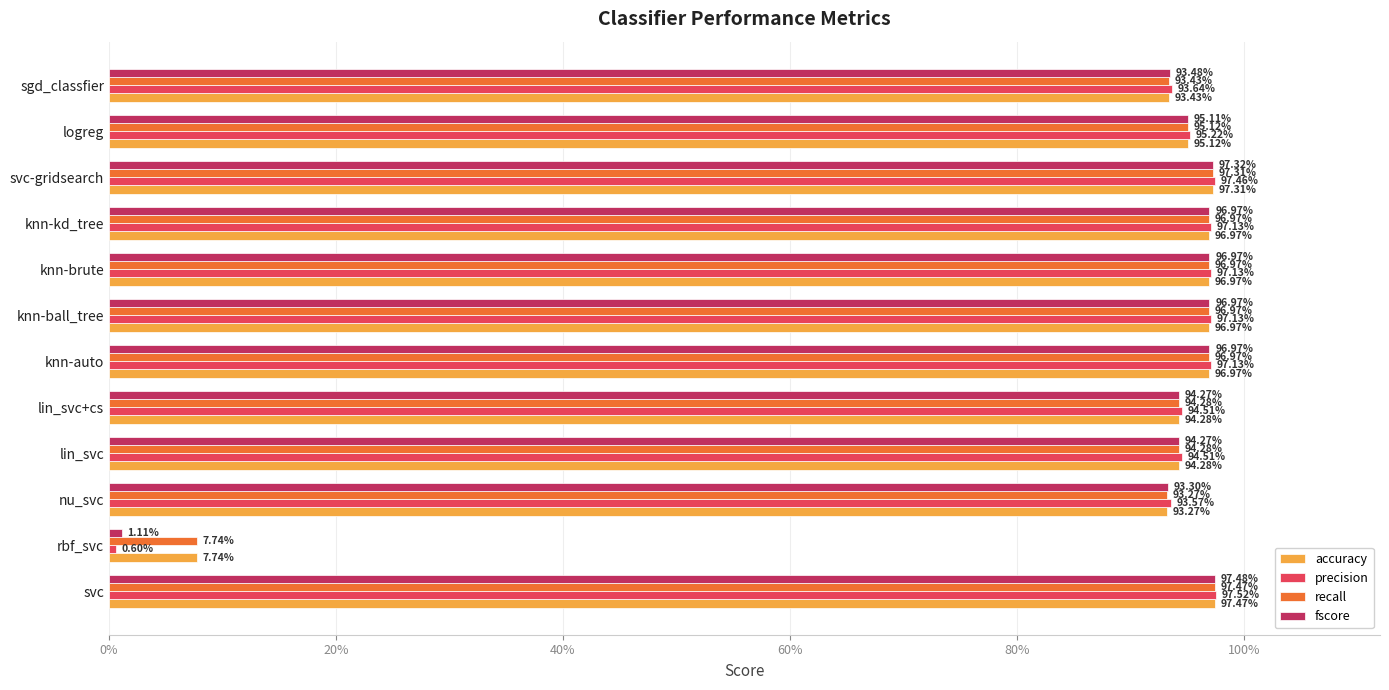

What are all the series names shown in the legend?

accuracy, precision, recall, fscore